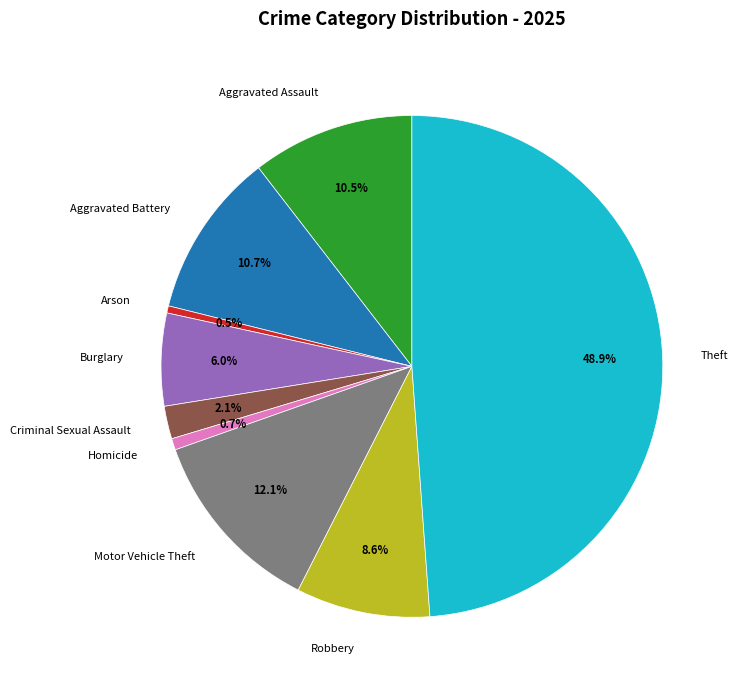

Which slice is the largest?

Theft